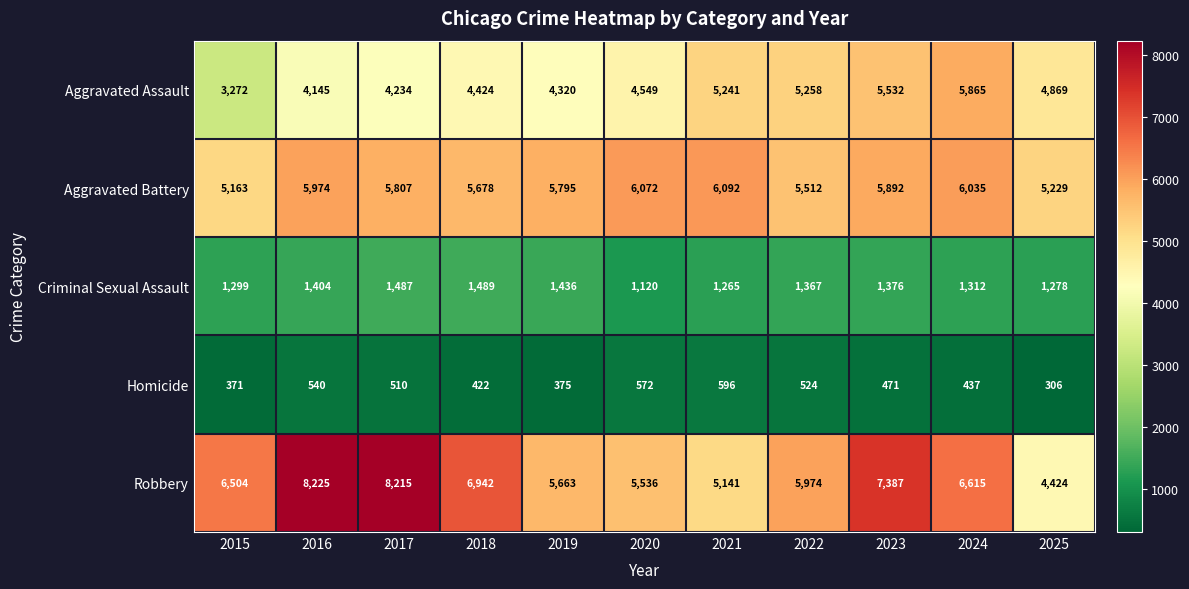

What is the total value across all series at 2022?

18635